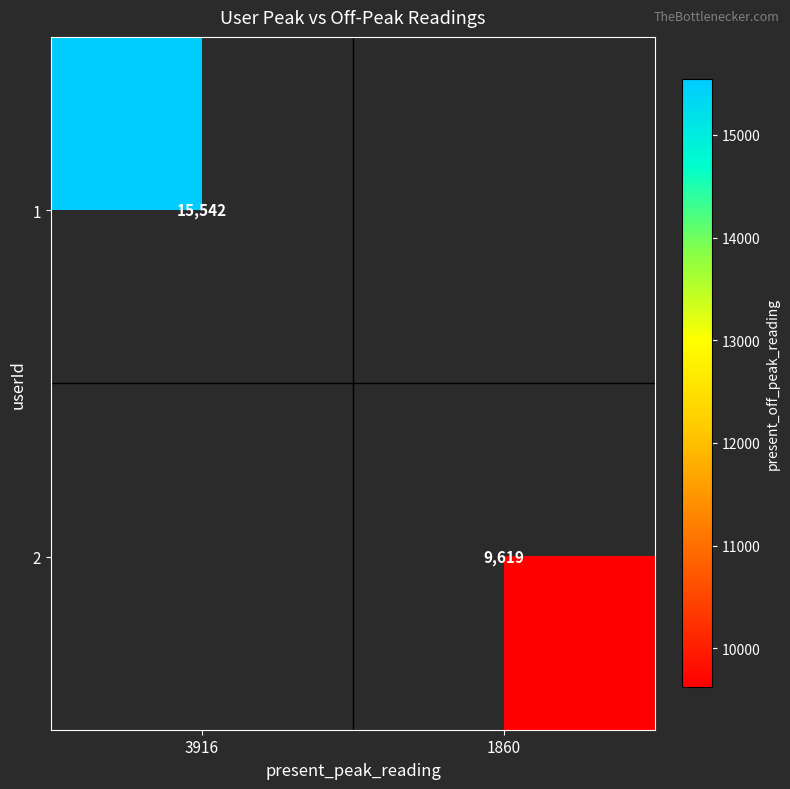

The value of 1 at 3916 is 15542. True or false?

True